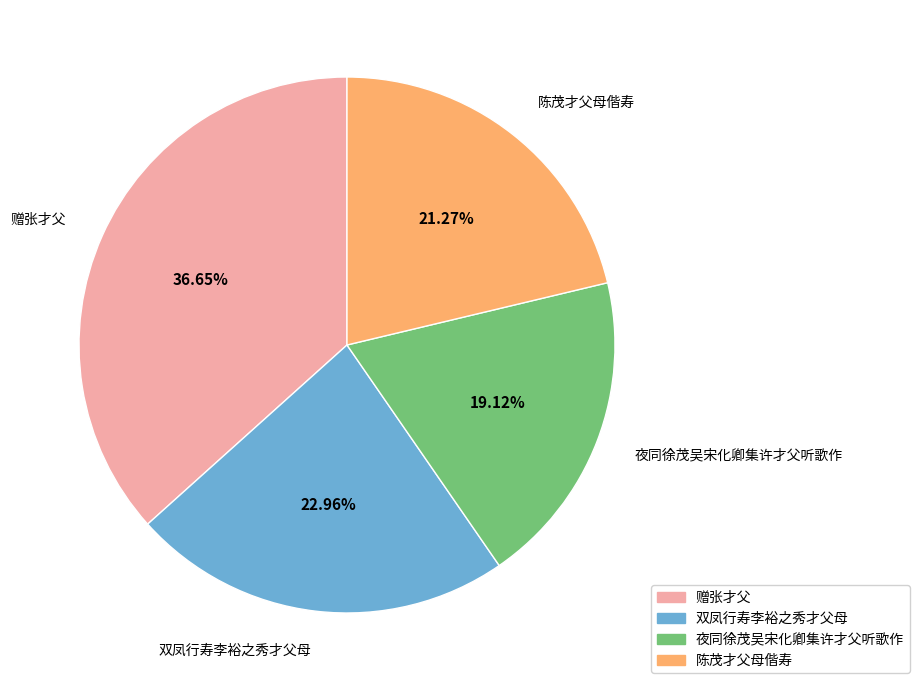

To the nearest percent, what portion does 双凤行寿李裕之秀才父母 represent?

23%